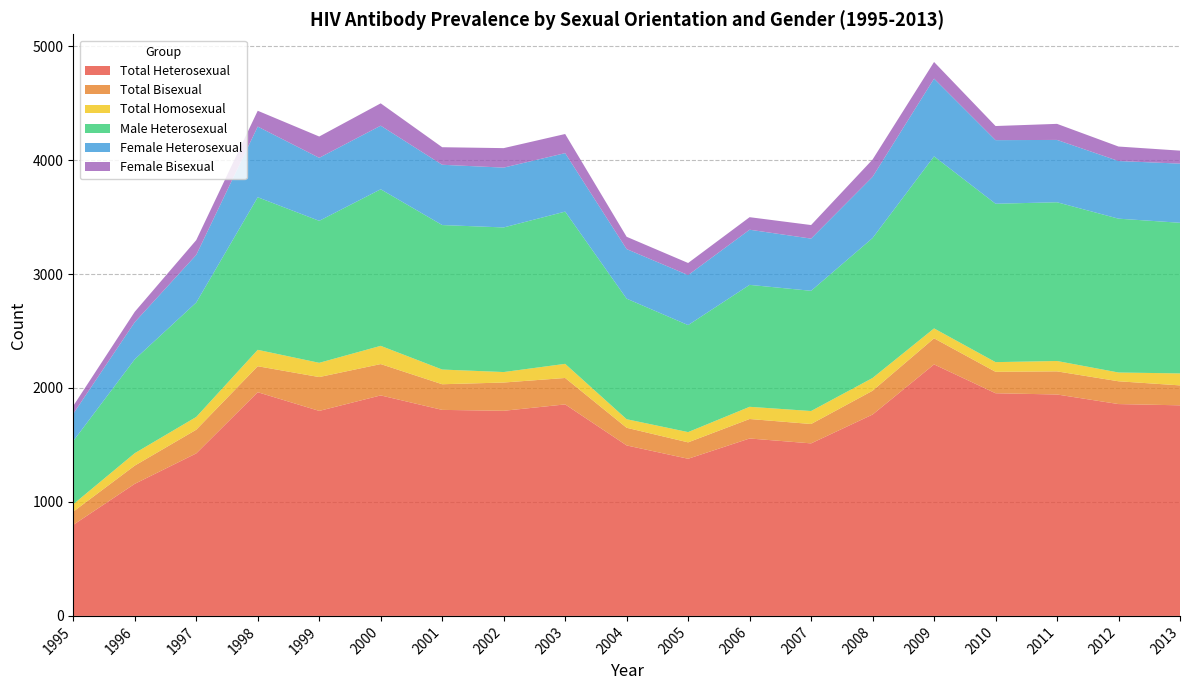

Reading left to right, transcribe all the data shown in this chart.

Total Heterosexual: 799	1159	1426	1963	1799	1935	1808	1800	1856	1496	1379	1557	1514	1767	2207	1954	1943	1859	1848
Total Bisexual: 116	160	208	228	297	275	225	248	232	155	144	171	170	209	229	188	203	200	175
Total Homosexual: 65	109	112	144	125	160	129	92	124	75	90	107	114	112	87	85	91	77	105
Male Heterosexual: 555	824	1004	1339	1246	1374	1268	1269	1336	1058	939	1070	1055	1228	1510	1390	1393	1350	1322
Female Heterosexual: 239	326	418	620	553	558	529	525	513	435	439	484	458	537	682	558	547	506	519
Female Bisexual: 69	91	130	139	187	196	154	171	168	108	106	110	119	152	146	124	141	127	114